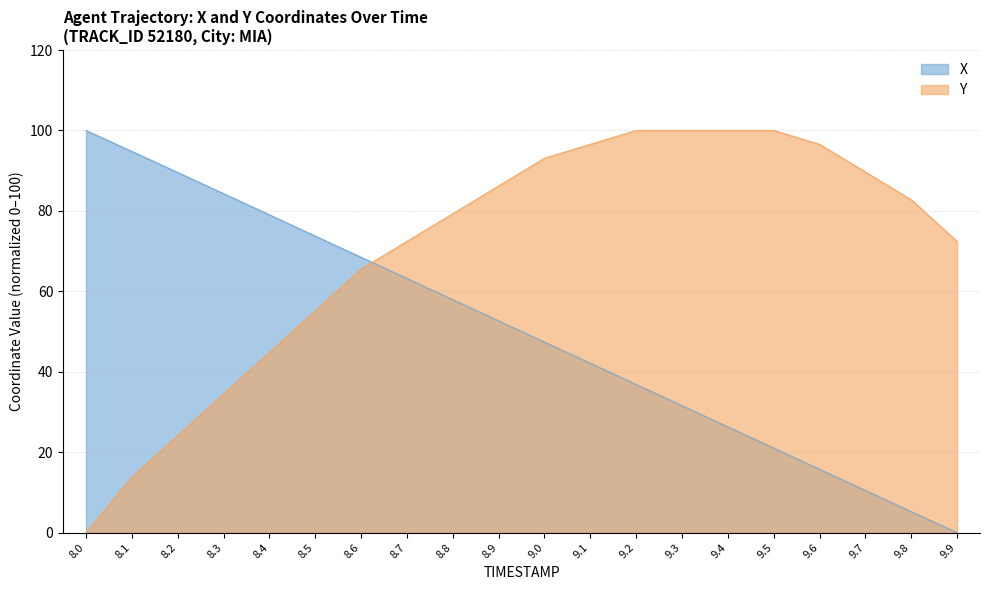

Which series changed the most between 9.3 and 9.8?

X